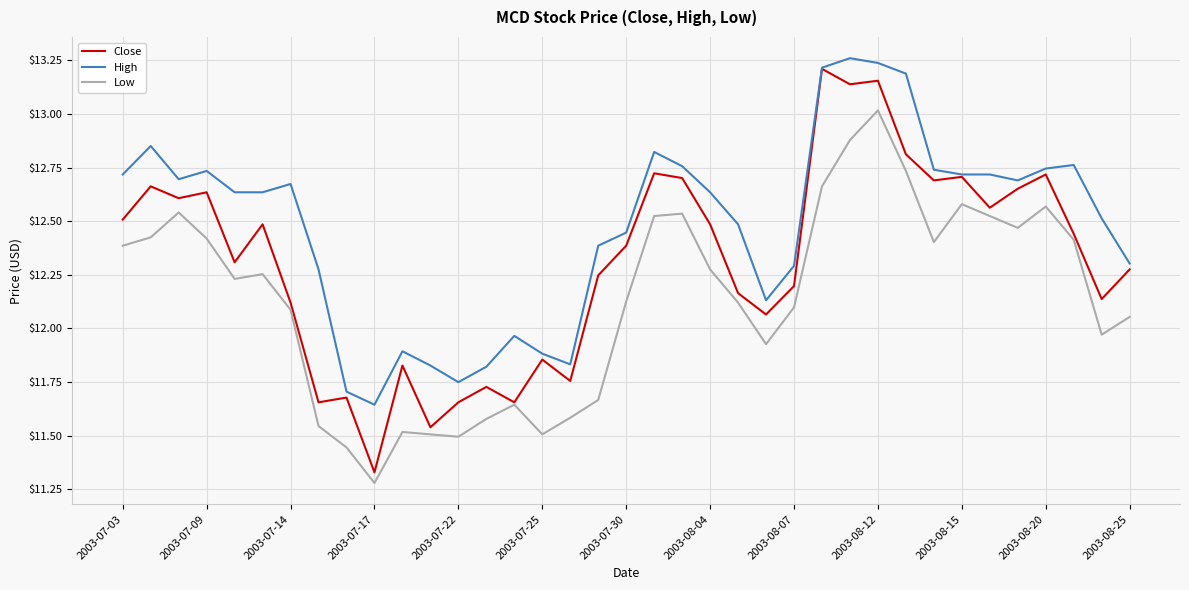

Which series has the widest spread of values?

Close